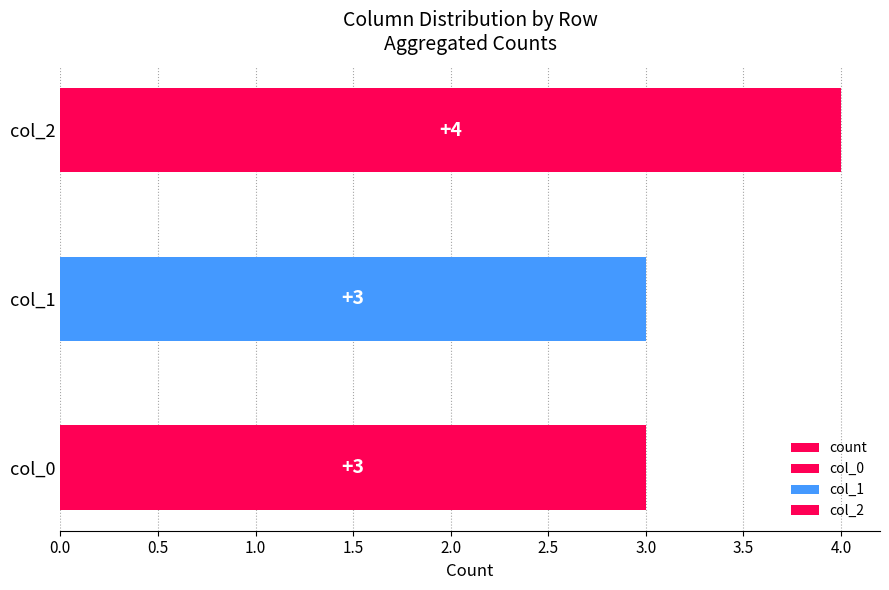

What is the sum of all values?

10